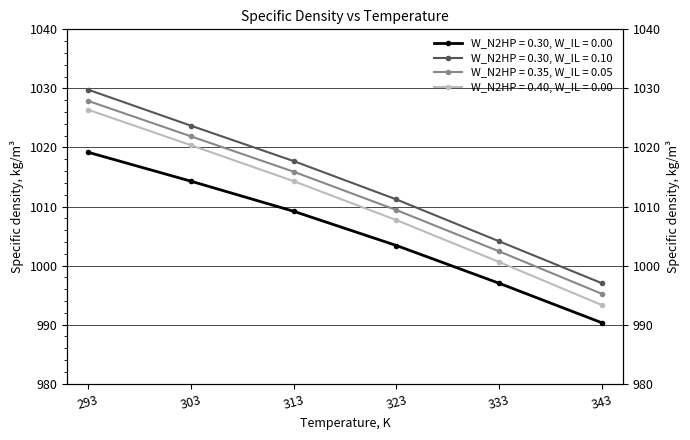

How many values in the W_N2HP = 0.30, W_IL = 0.00 series are below 1009?

3